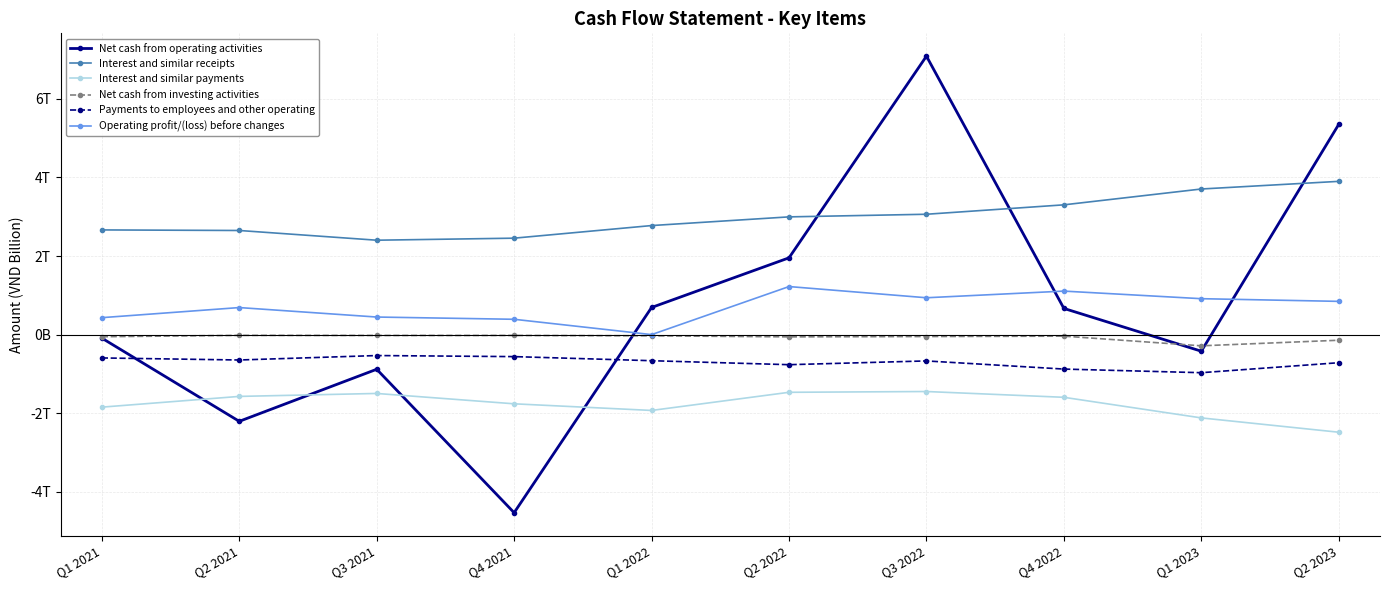

What is the highest value of the Payments to employees and other operating series?

-533.0